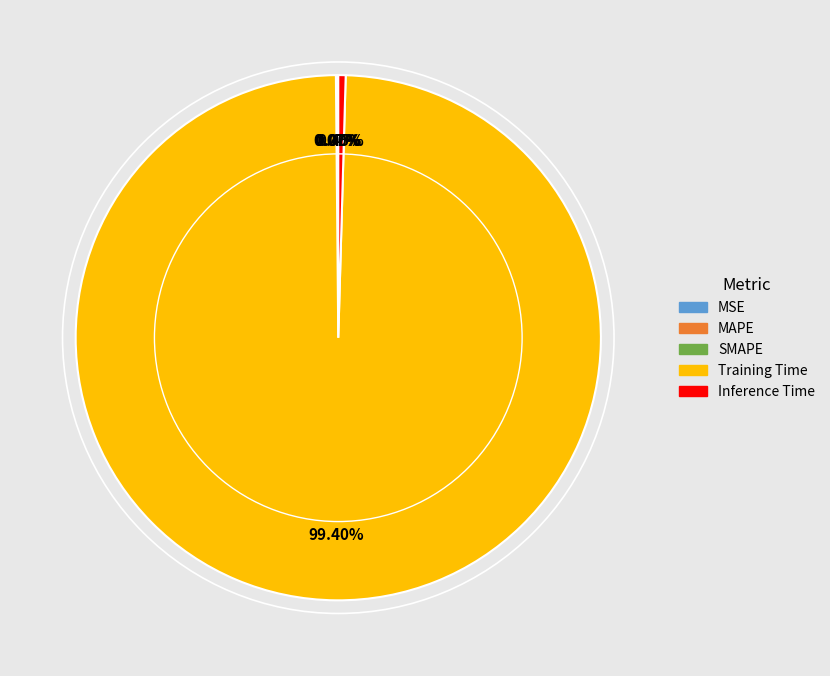

Which category accounts for the majority?

Training Time